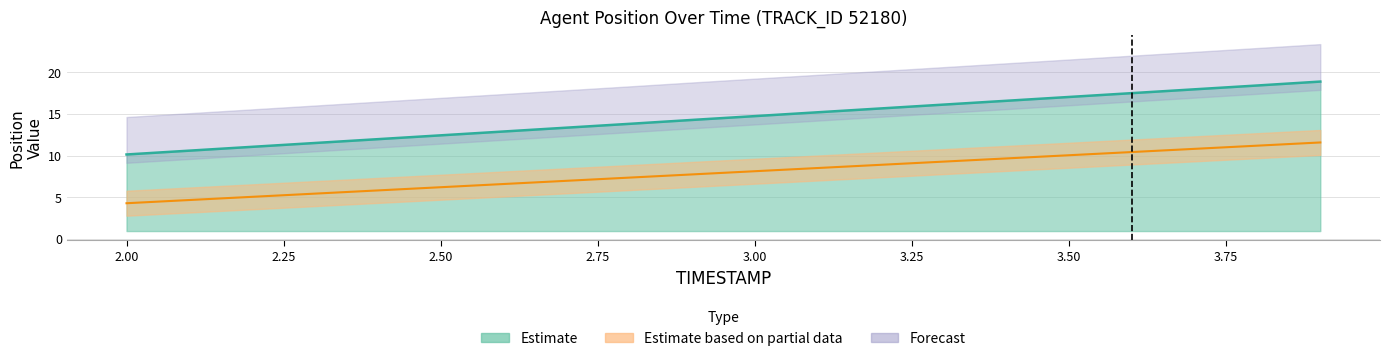

Reading right to left, what are all the values shown in this chart?

X: 3.9=18.9	3.8=18.4	3.7=18.0	3.6=17.5	3.5=17.0	3.4=16.6	3.3=16.1	3.2=15.7	3.1=15.2	3.0=14.7	2.9=14.3	2.8=13.8	2.7=13.3	2.6=12.9	2.5=12.4	2.4=12.0	2.3=11.5	2.2=11.0	2.1=10.6	2.0=10.1
Y: 3.9=11.6	3.8=11.2	3.7=10.8	3.6=10.4	3.5=10.0	3.4=9.7	3.3=9.3	3.2=8.9	3.1=8.5	3.0=8.1	2.9=7.7	2.8=7.4	2.7=7.0	2.6=6.6	2.5=6.2	2.4=5.8	2.3=5.4	2.2=5.0	2.1=4.7	2.0=4.3